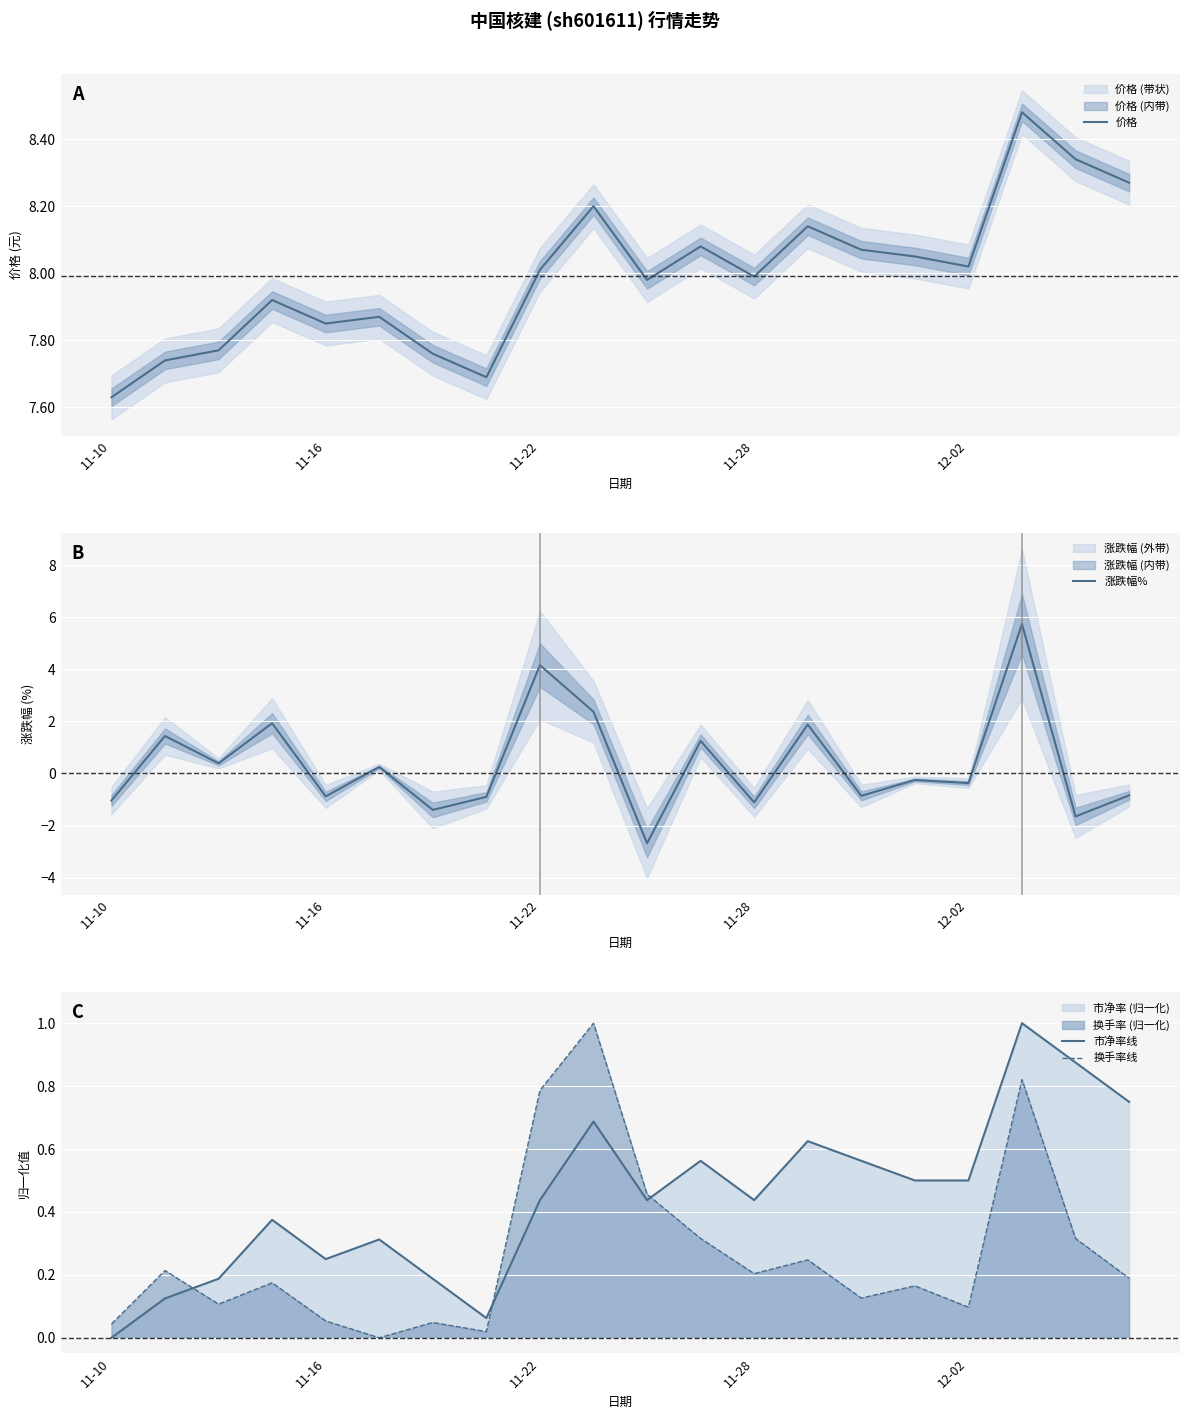

What is the difference between the highest and lowest values at 13?

7.9